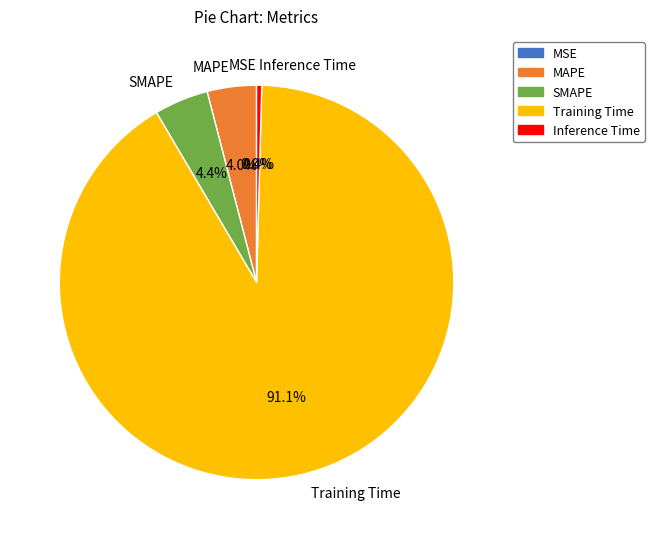

How much of the chart is everything except Inference Time?

99.6%